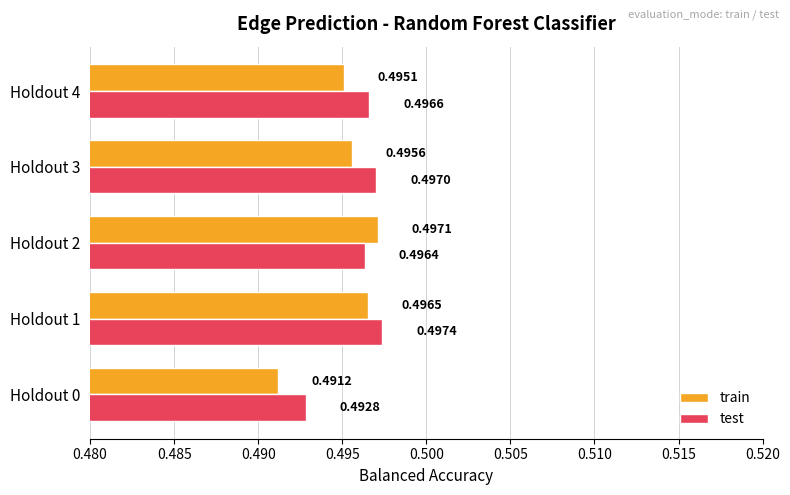

What is the sum of all test values?

2.5